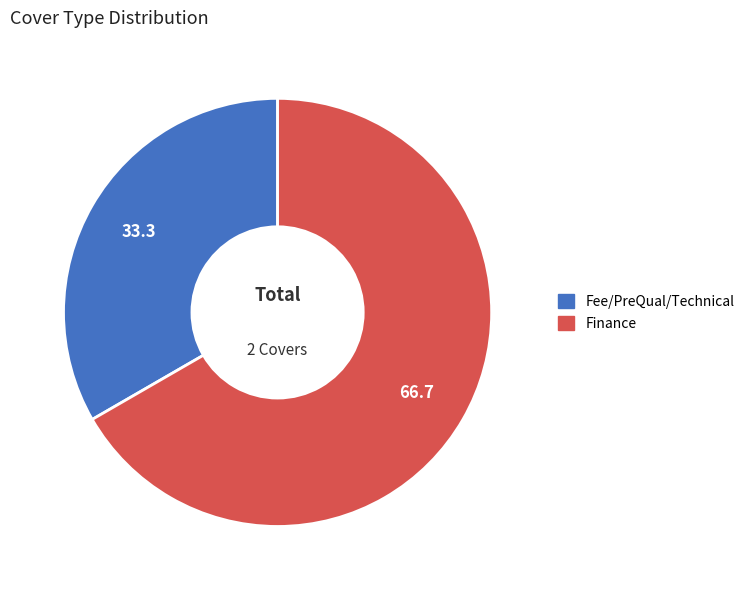

The Finance slice represents 59% of the pie. True or false?

False